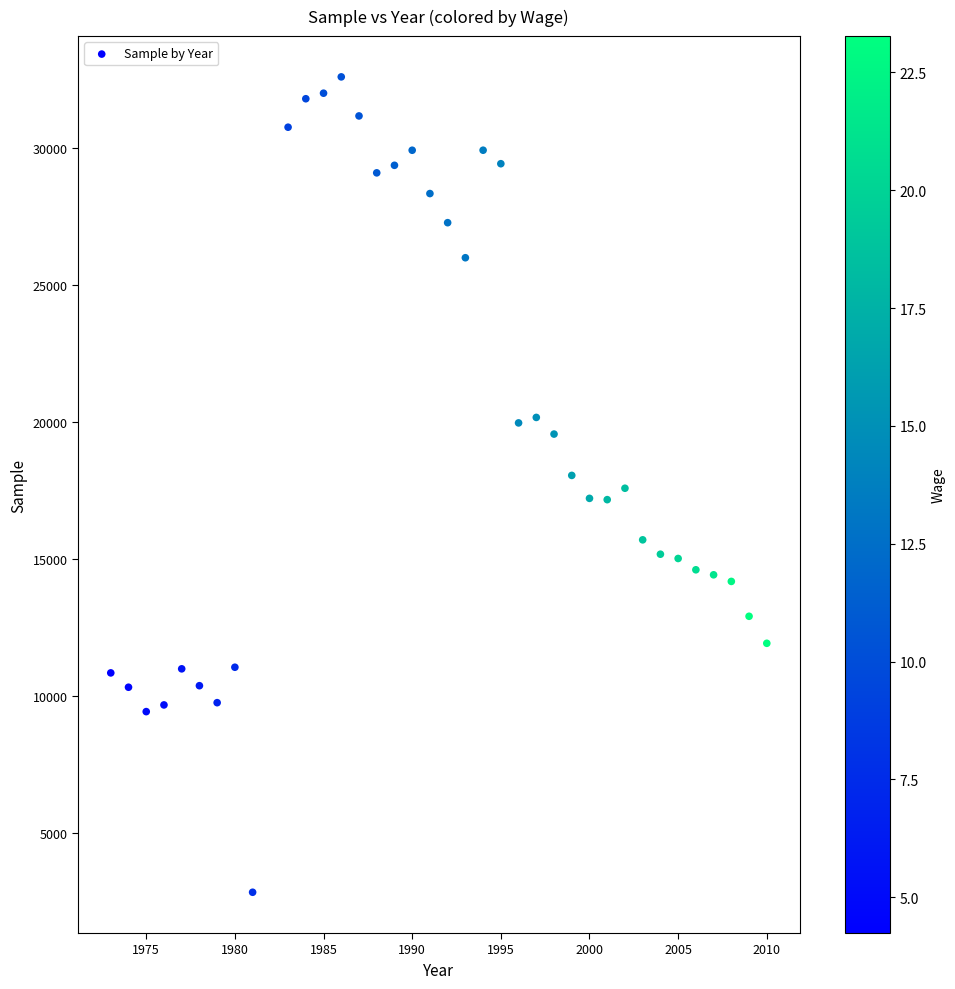

What is the range of X values (max minus min)?

37